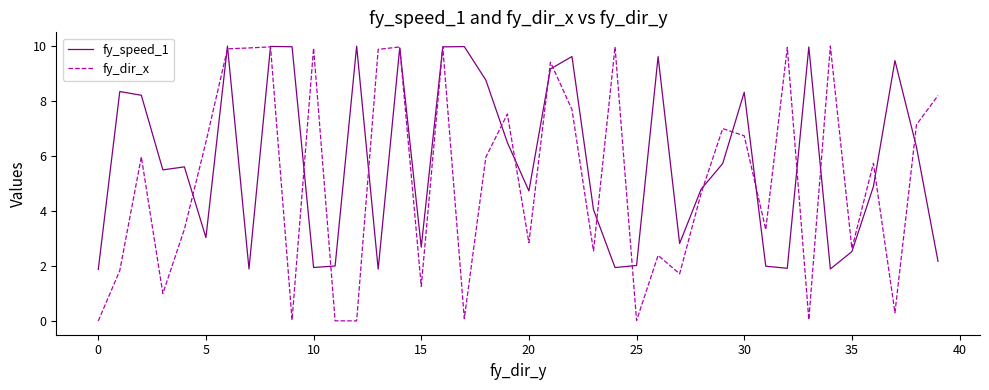

Which series has the widest spread of values?

fy_dir_x